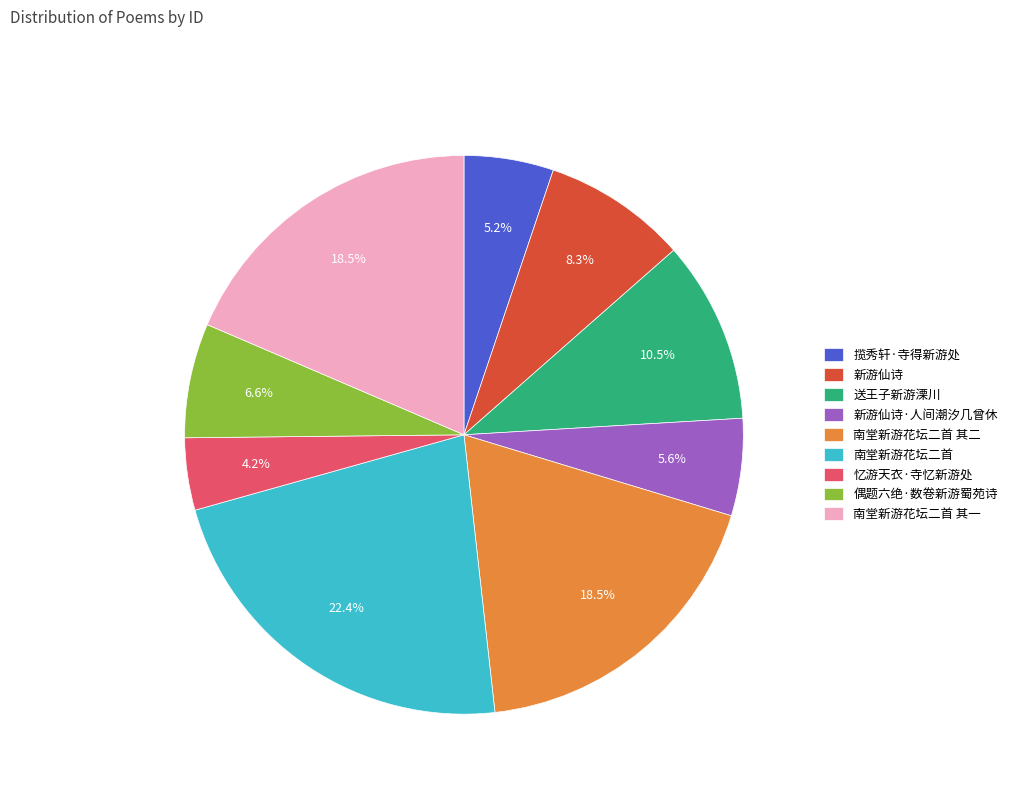

Do 忆游天衣·寺忆新游处 and 送王子新游溧川 together represent more than half of the pie?

No